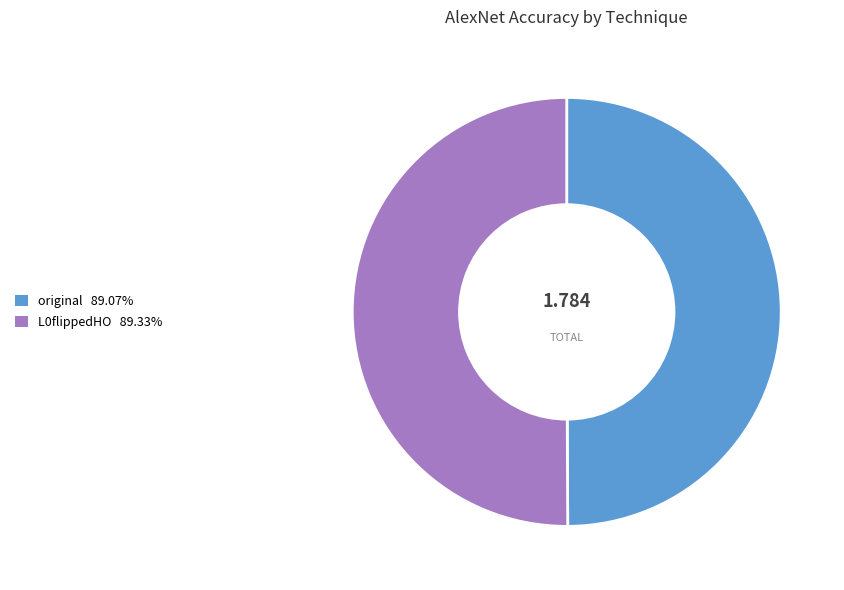

Is the sum of L0flippedHO 89.33% and original 89.07% greater than half?

Yes